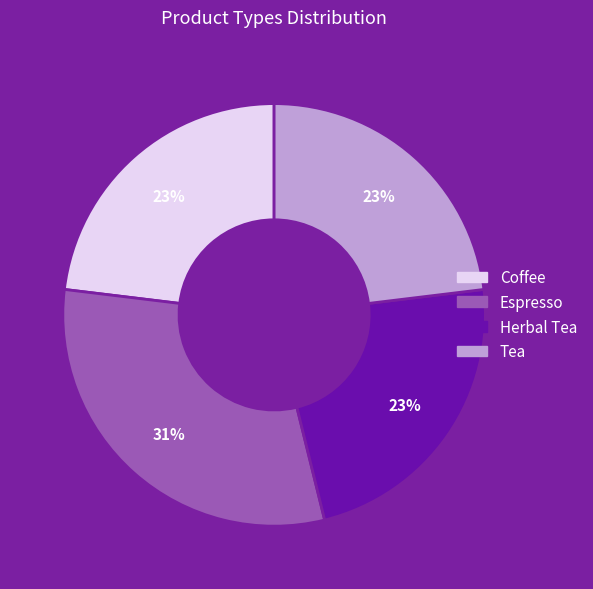

The Tea slice represents 12% of the pie. True or false?

False